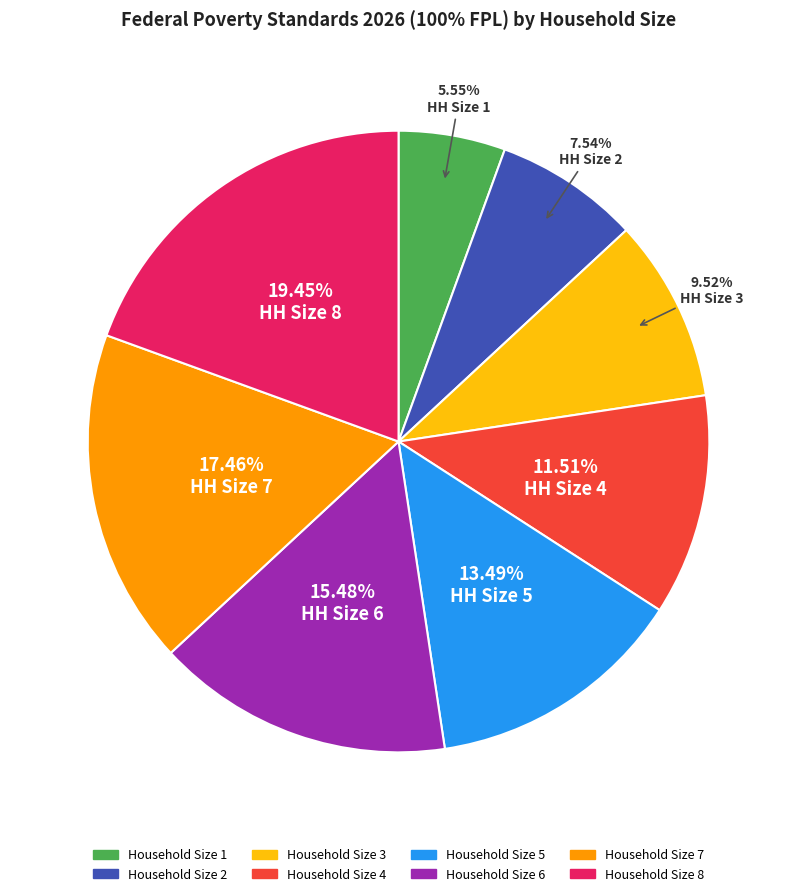

Count the number of slices in the pie.

8